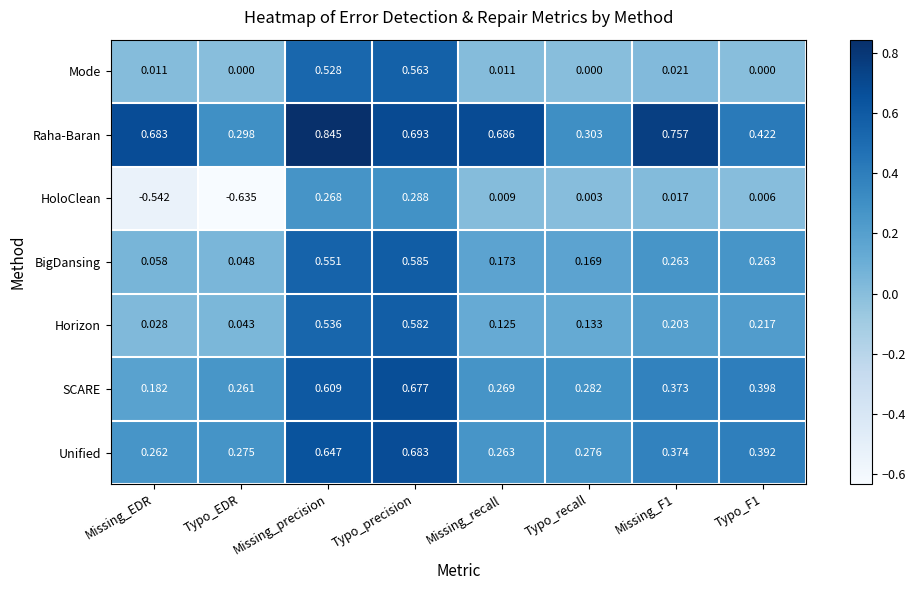

How many distinct data groups are displayed?

7